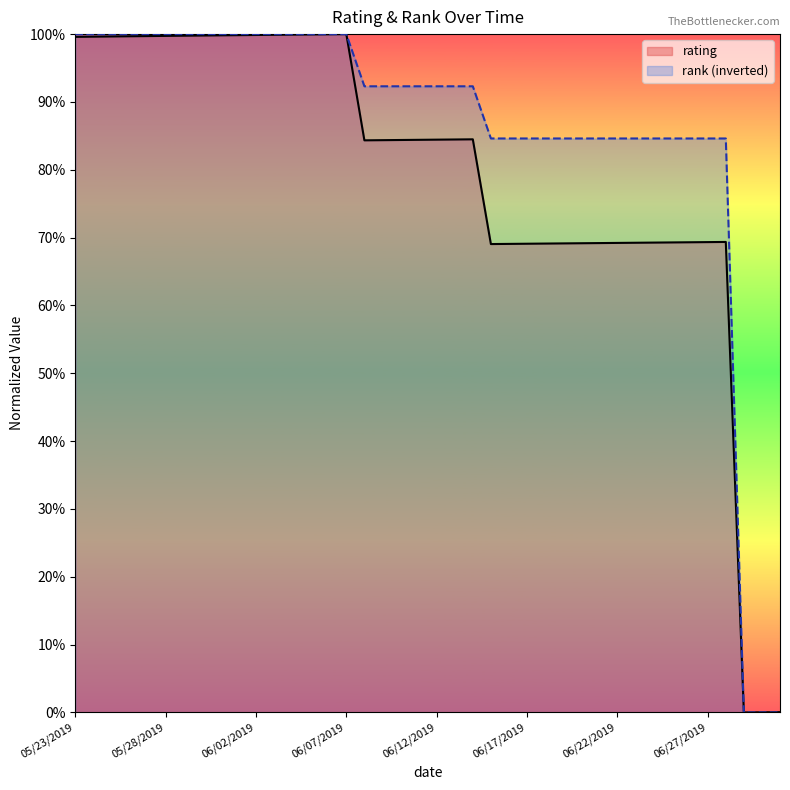

Reading left to right, extract all data points from this chart.

05/23/2019=1.0	05/24/2019=1.0	05/25/2019=1.0	05/26/2019=1.0	05/27/2019=1.0	05/28/2019=1.0	05/29/2019=1.0	05/30/2019=1.0	05/31/2019=1.0	06/01/2019=1.0	06/02/2019=1.0	06/03/2019=1.0	06/04/2019=1.0	06/05/2019=1.0	06/06/2019=1.0	06/07/2019=1.0	06/08/2019=0.8	06/09/2019=0.8	06/10/2019=0.8	06/11/2019=0.8	06/12/2019=0.8	06/13/2019=0.8	06/14/2019=0.8	06/15/2019=0.7	06/16/2019=0.7	06/17/2019=0.7	06/18/2019=0.7	06/19/2019=0.7	06/20/2019=0.7	06/21/2019=0.7	06/22/2019=0.7	06/23/2019=0.7	06/24/2019=0.7	06/25/2019=0.7	06/26/2019=0.7	06/27/2019=0.7	06/28/2019=0.7	06/29/2019=0.0	06/30/2019=0.0	07/01/2019=0.0